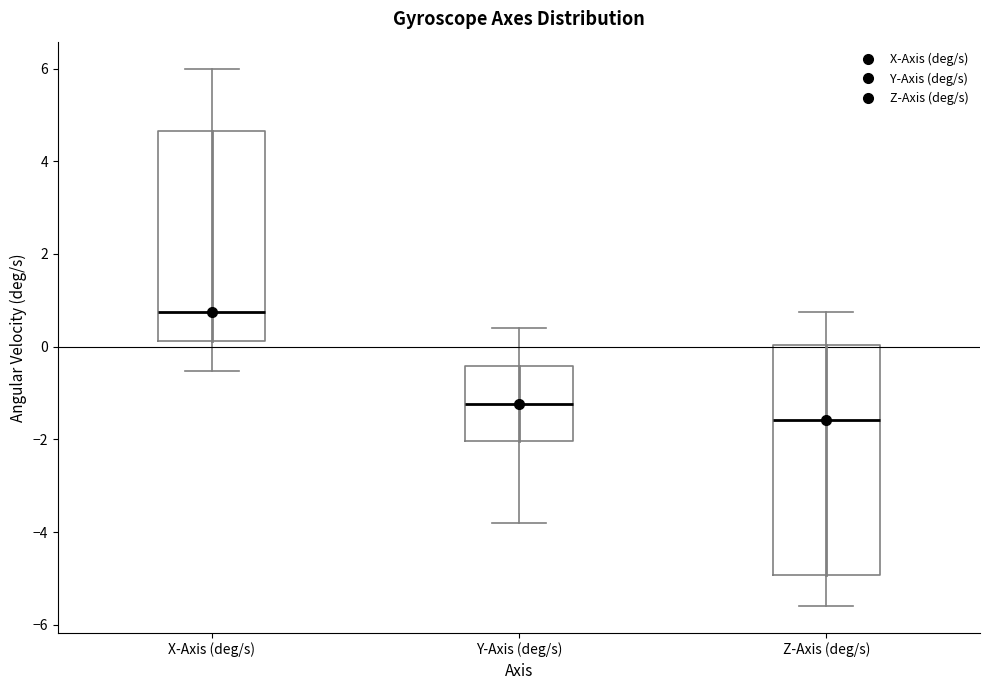

Reading left to right, read every box against the y-axis: the position of its median line, the range the box covers, and the ends of its whiskers. The values are not printed on the chart, so give them approximately, as read against the axis.

X-Axis (deg/s): median 0.8, box 0.2 to 4.6, whiskers -0.6 to 6.0
Y-Axis (deg/s): median -1.2, box -2.0 to -0.4, whiskers -3.8 to 0.4
Z-Axis (deg/s): median -1.6, box -5.0 to 0.0, whiskers -5.6 to 0.8